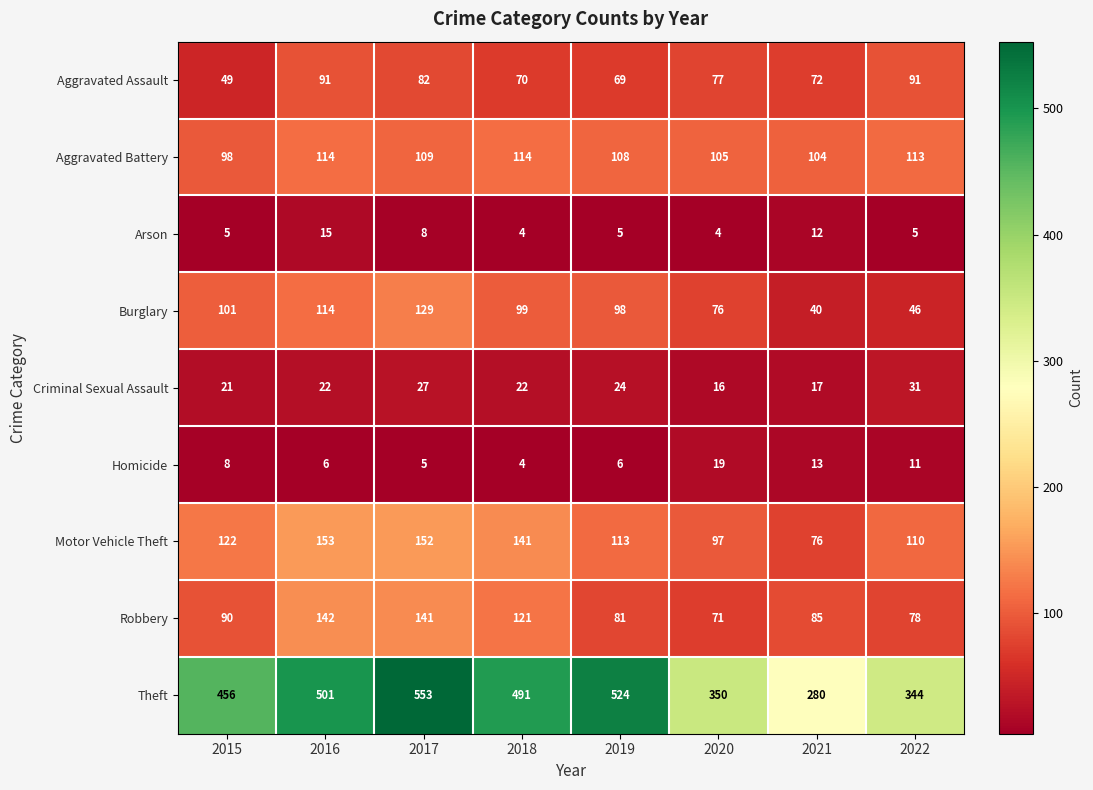

At which label does Theft reach its peak?

2017